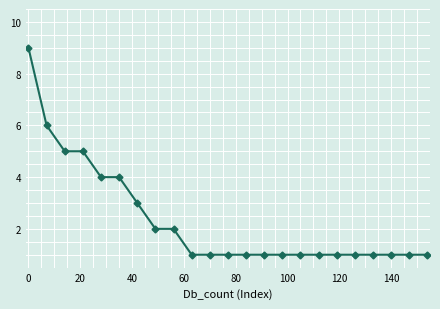

What is the greatest value displayed?

9